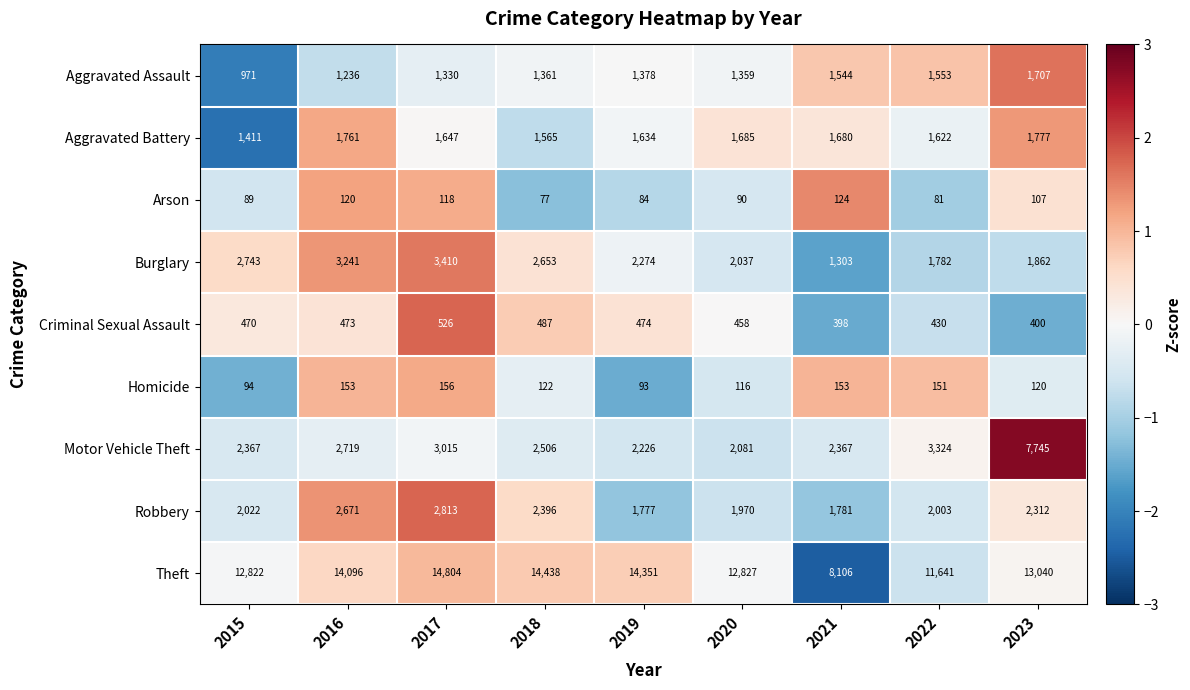

True or false: Criminal Sexual Assault has a value of 458 at 2020.

True